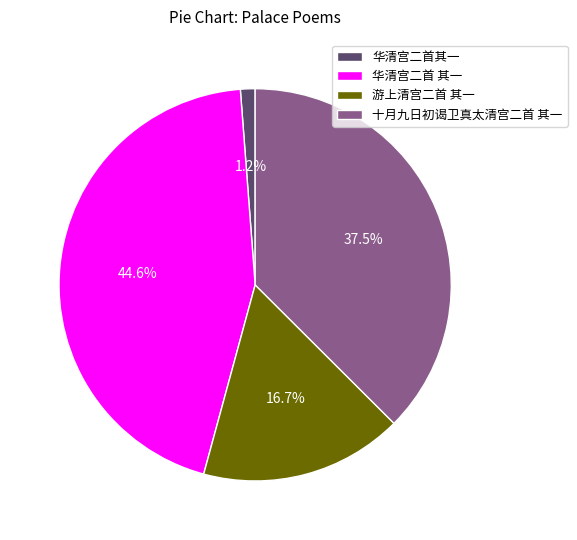

What is the largest slice in the pie chart?

华清宫二首 其一